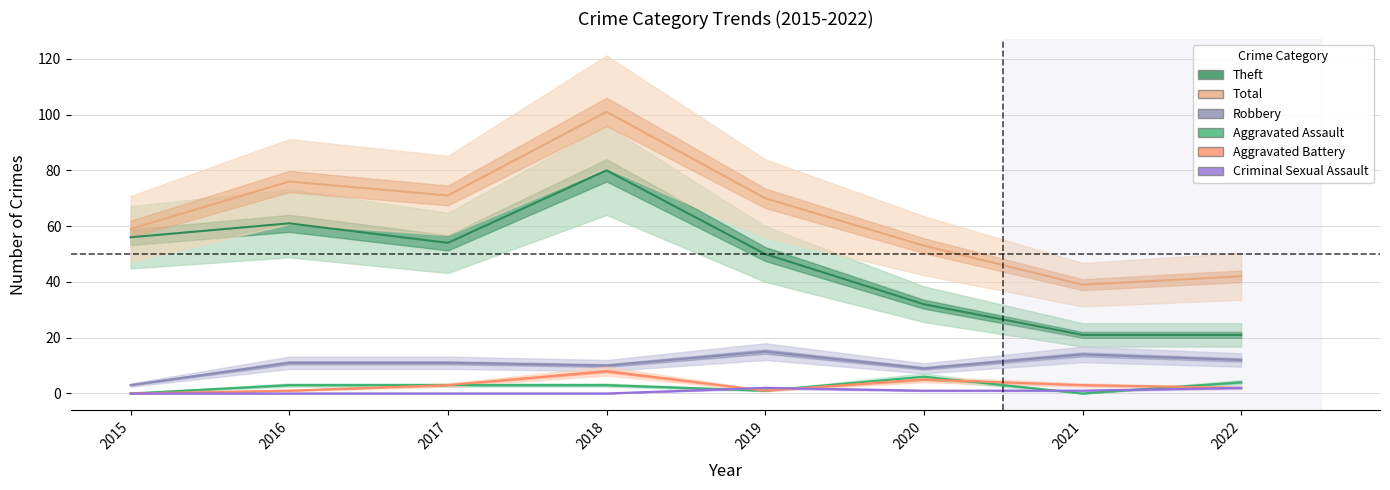

Is it true that Theft equals 18 at 2015?

False